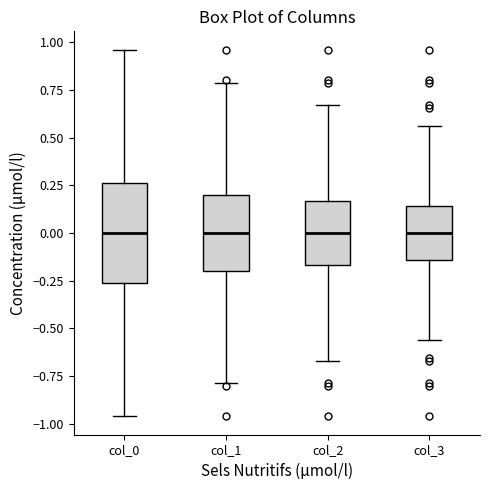

Where does the median line of the box for col_1 sit on the y-axis? The values are not printed on the chart, so give them approximately, as read against the axis.

0.00